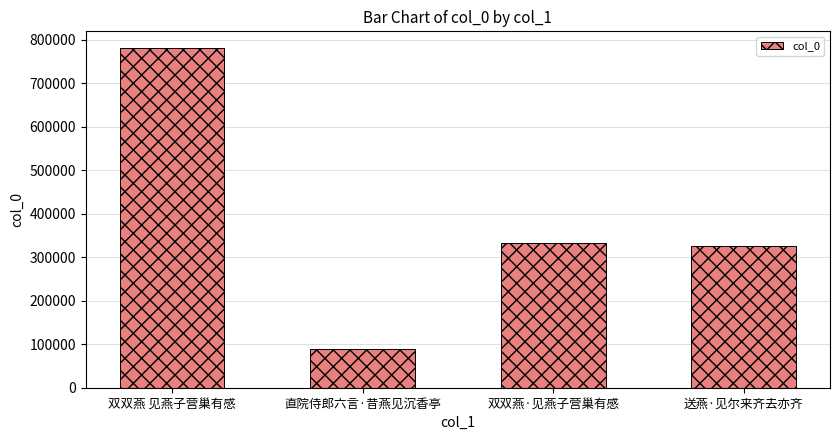

What is the sum of the values at 双双燕 见燕子营巢有感 and 直院侍郎六言·昔燕见沉香亭?

868808